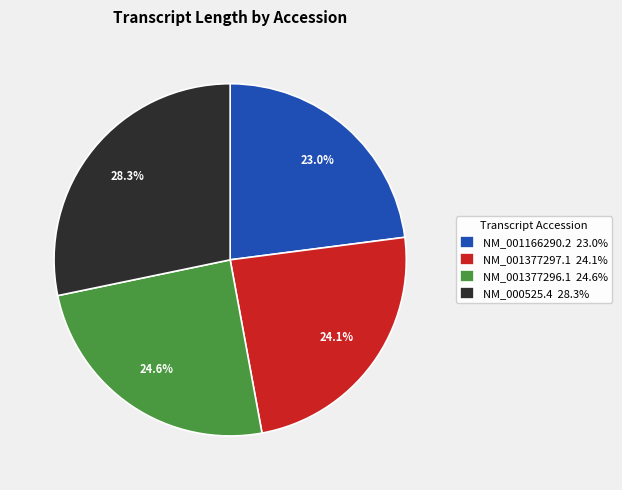

How much of the chart is everything except NM_001166290.2?

77.0%